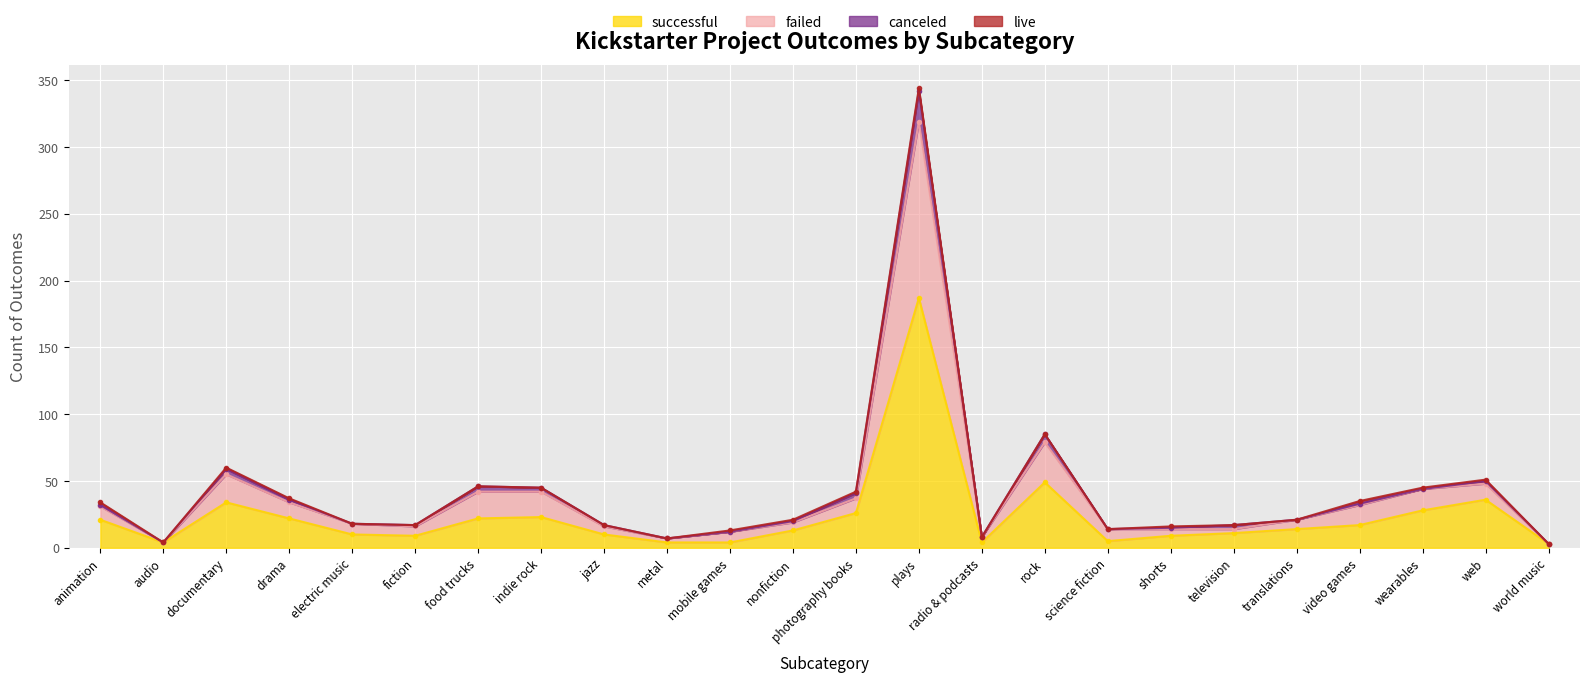

At which category is the sum across all series the highest?

plays